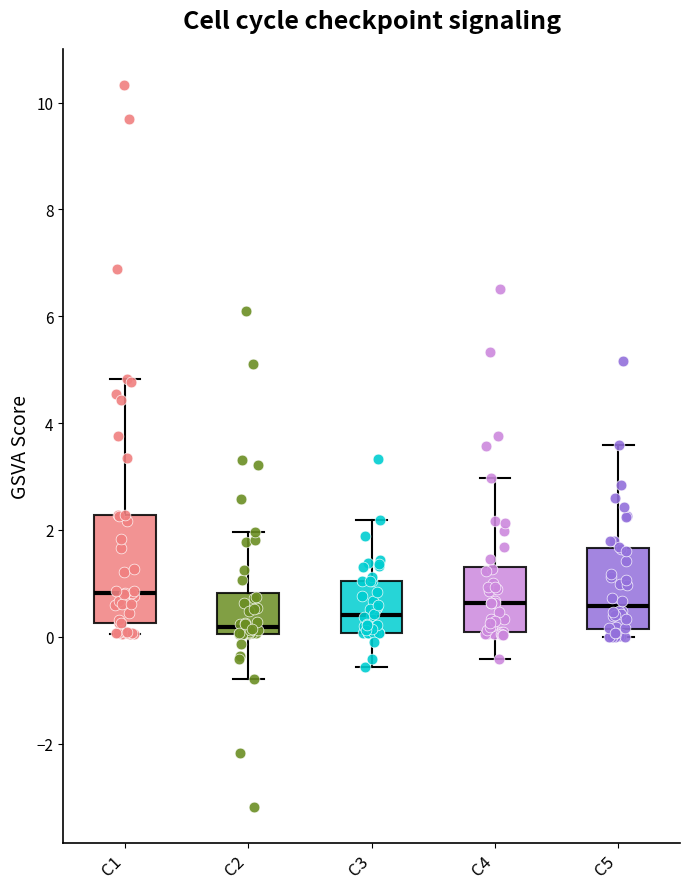

Reading left to right, transcribe this box plot: for each box, give where its median line is, the range the box spans, and where its two whiskers end, as read against the y-axis. The values are not printed on the chart, so give them approximately, as read against the axis.

C1: median 0.8, box 0.2 to 2.2, whiskers 0.0 to 4.8
C2: median 0.2, box 0.0 to 0.8, whiskers -0.8 to 2.0
C3: median 0.4, box 0.0 to 1.0, whiskers -0.6 to 2.2
C4: median 0.6, box 0.0 to 1.4, whiskers -0.4 to 3.0
C5: median 0.6, box 0.2 to 1.6, whiskers 0.0 to 3.6